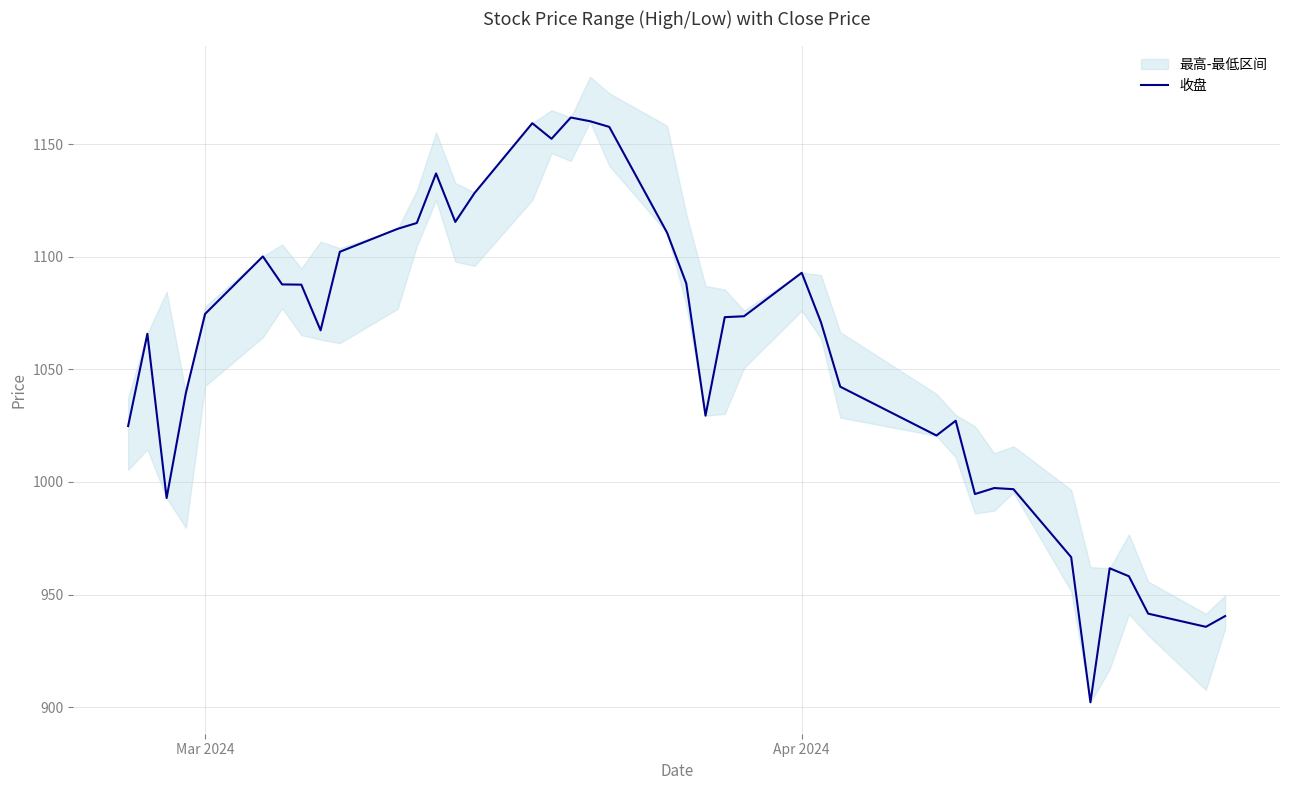

Is it true that the value at 13 is 1951.1?

False